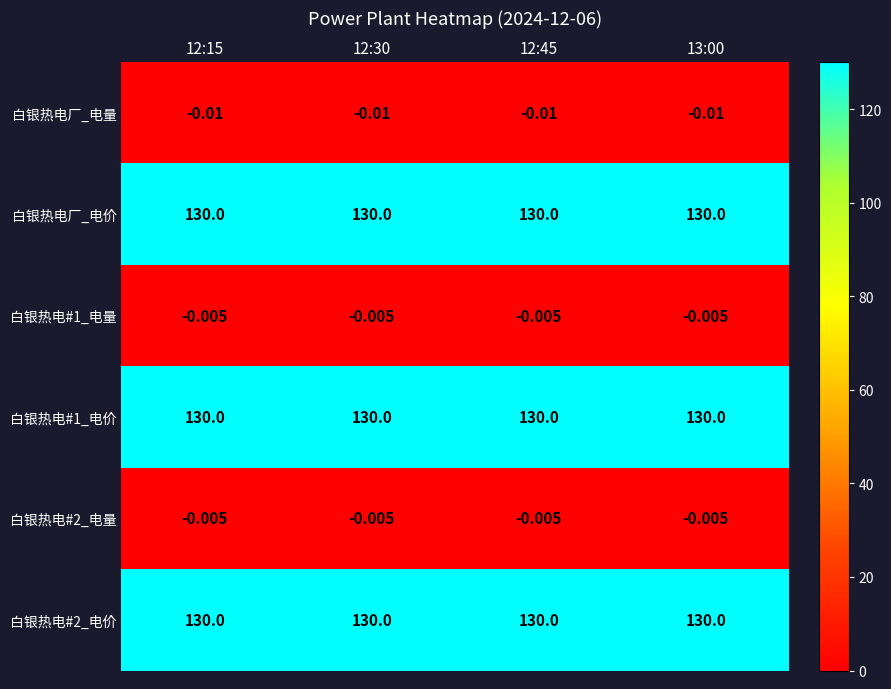

What is the difference between the highest and lowest values at 12:15?

130.0